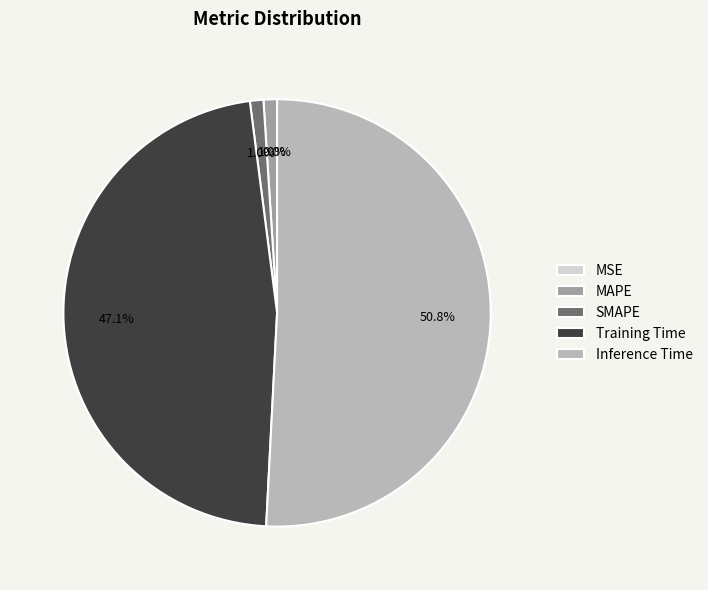

What portion of the pie excludes Inference Time?

49.2%